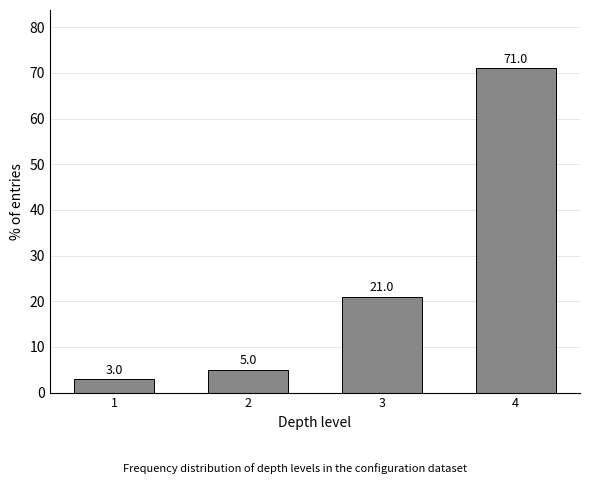

Reading right to left, list all the values displayed in this chart.

4=71	3=21	2=5	1=3